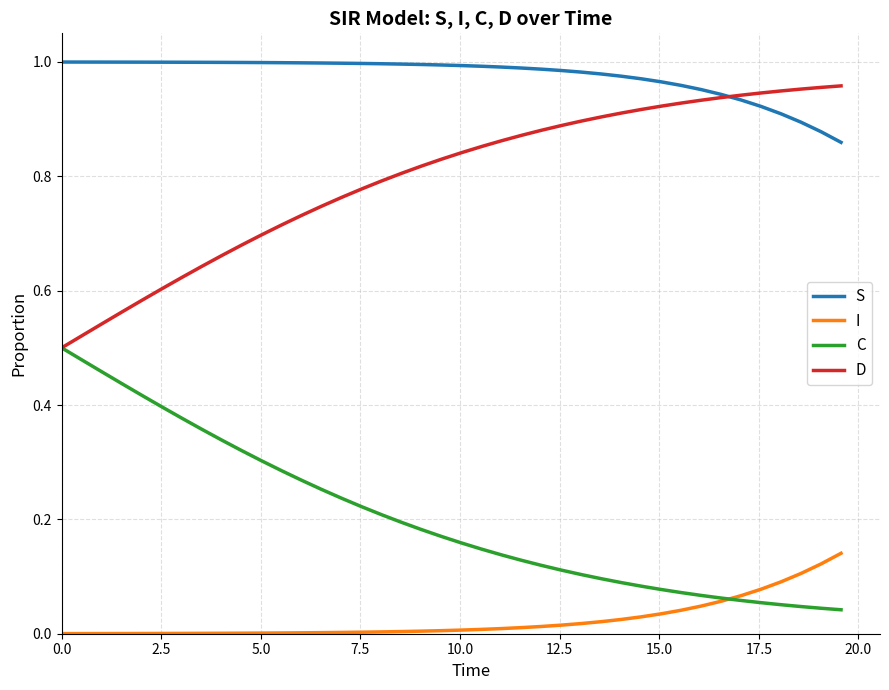

List the series in order of their overall mean, lowest first.

I, C, D, S